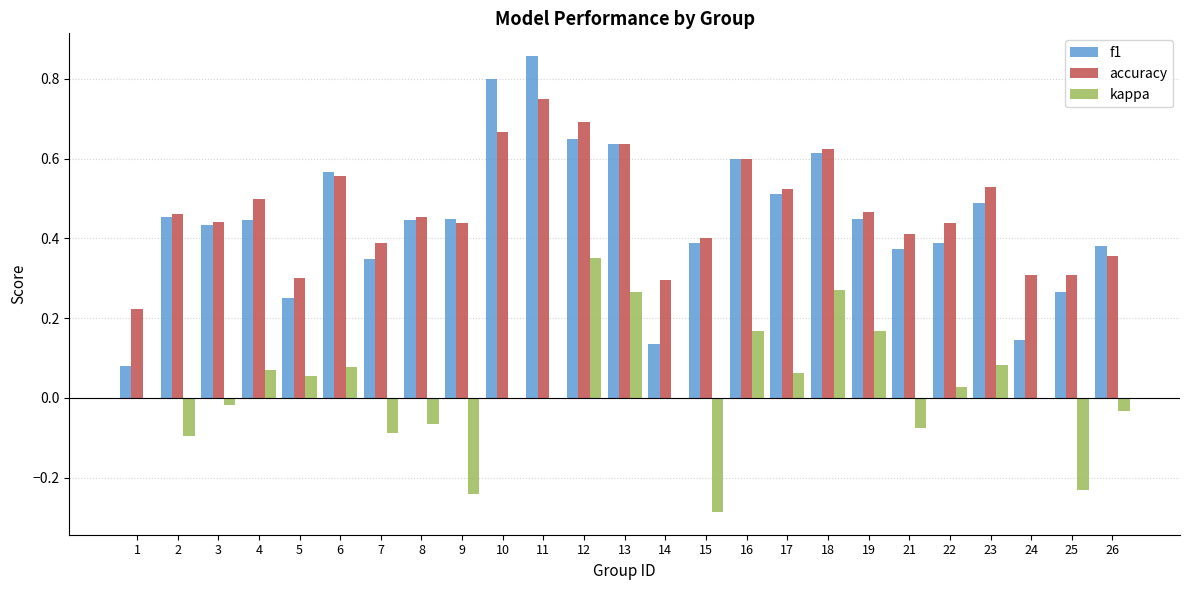

Is the value of accuracy at 26 greater than the value of kappa at 5?

Yes